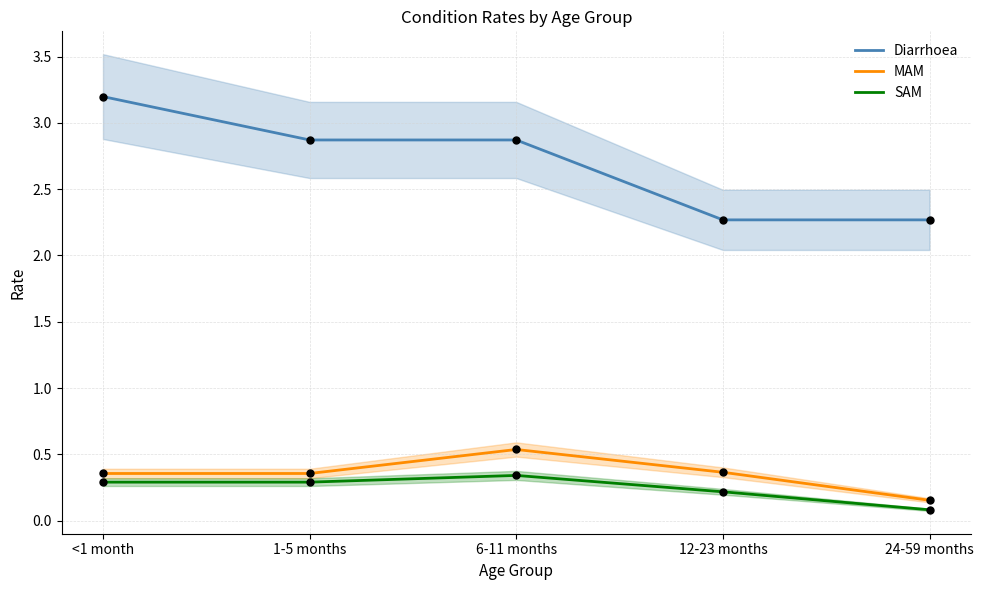

Which series has the widest spread of Y values?

Diarrhoea